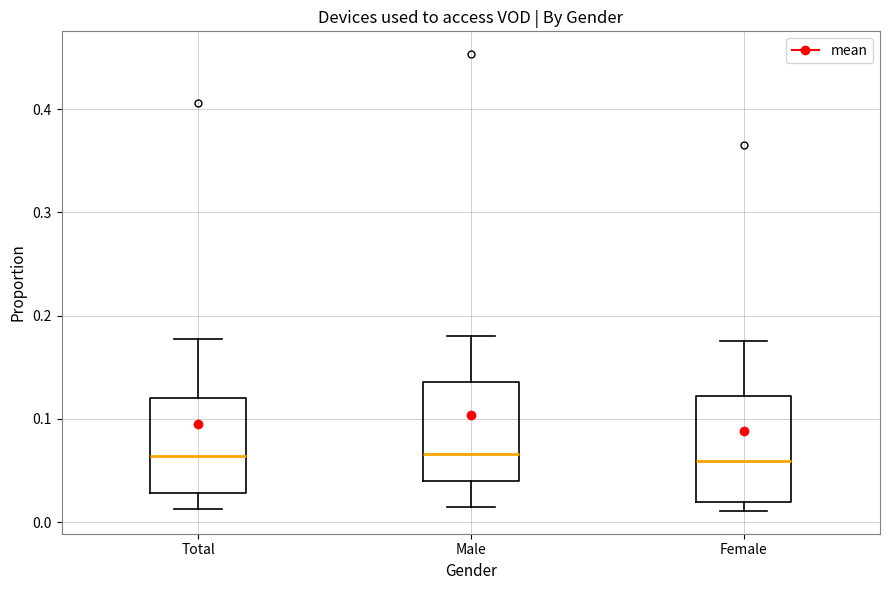

Reading left to right, read every box against the y-axis: the position of its median line, the range the box covers, and the ends of its whiskers. The values are not printed on the chart, so give them approximately, as read against the axis.

Total: median 0.06, box 0.03 to 0.12, whiskers 0.01 to 0.18
Male: median 0.07, box 0.04 to 0.14, whiskers 0.01 to 0.18
Female: median 0.06, box 0.02 to 0.12, whiskers 0.01 to 0.18